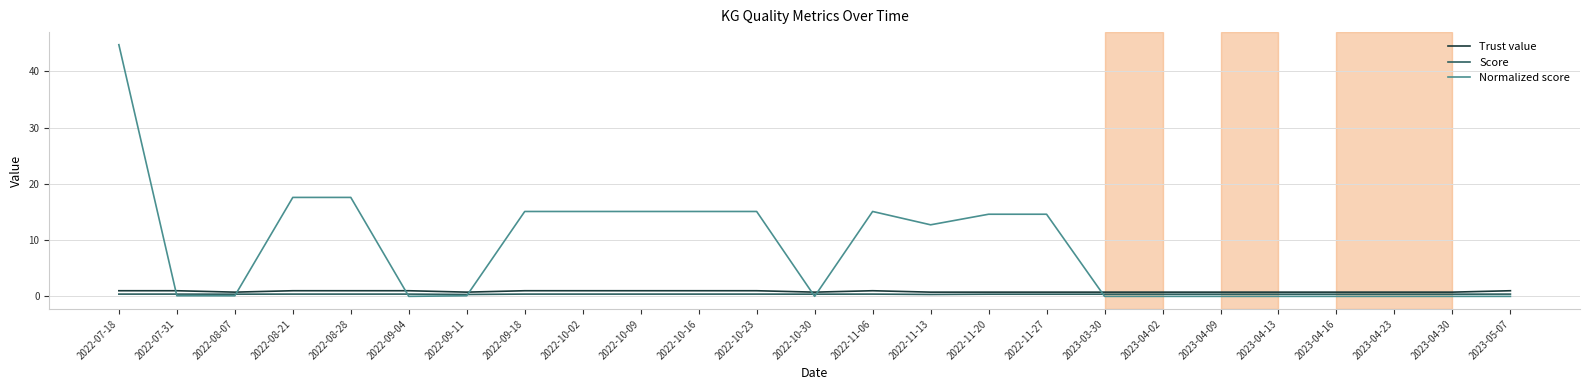

True or false: Normalized score and Trust value cross at least once.

True